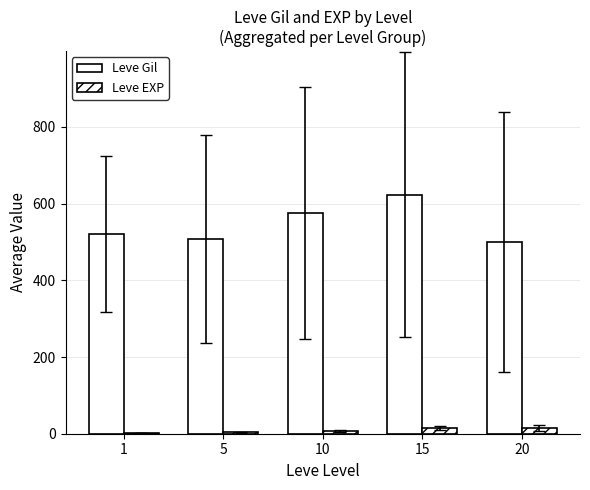

At which category is the sum across all series the highest?

15